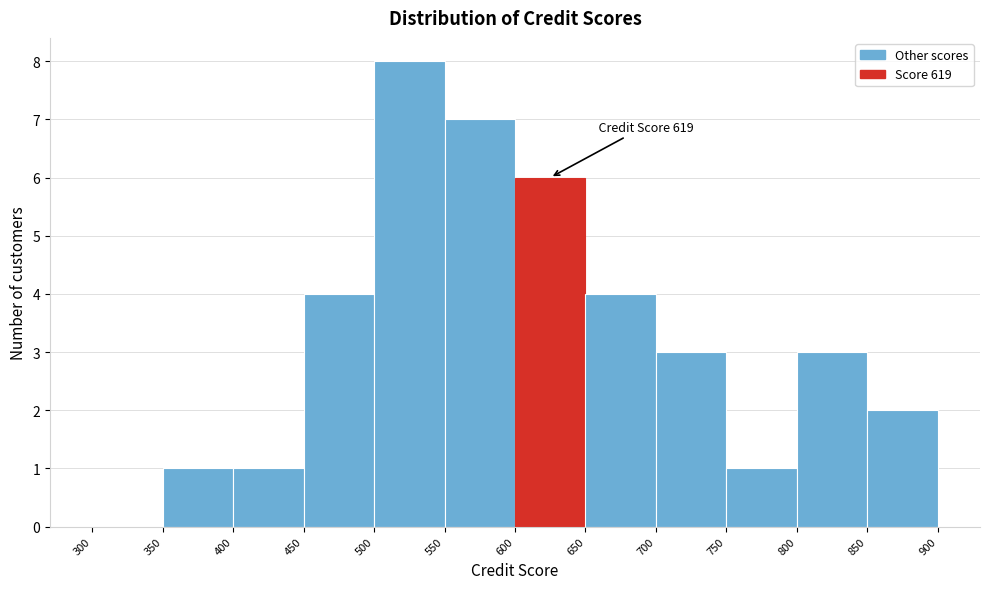

Which range on the x-axis has the tallest bar?

500 to 550